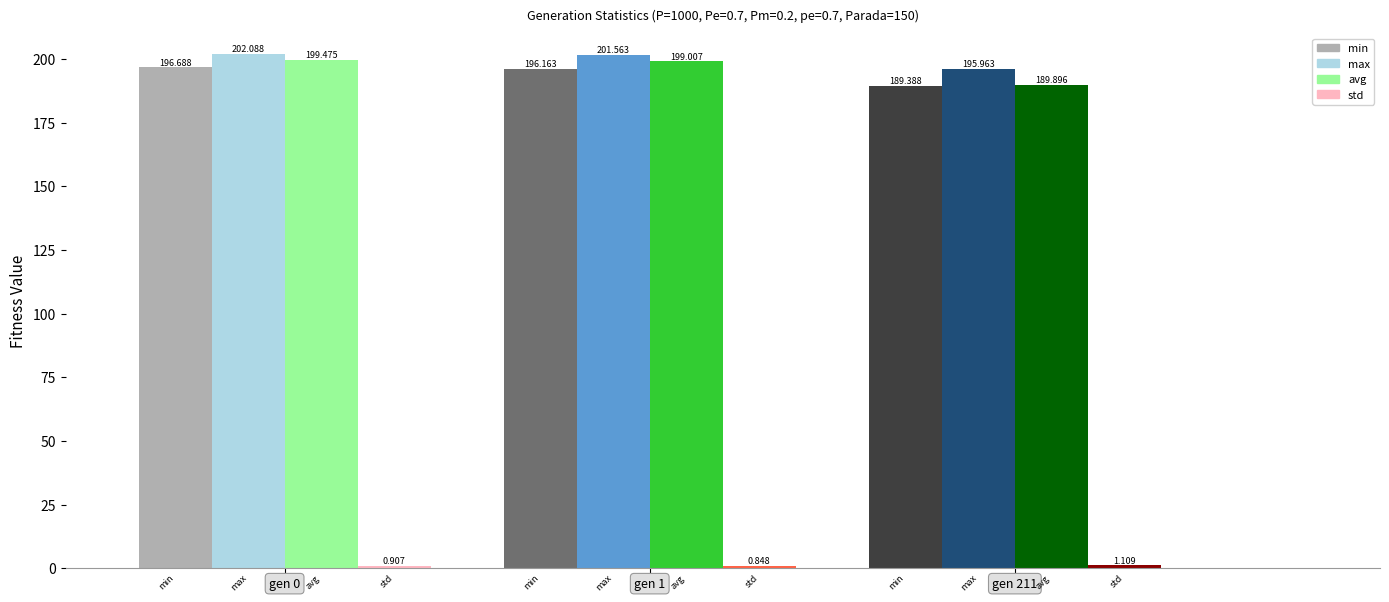

Which series has the widest spread of values?

avg